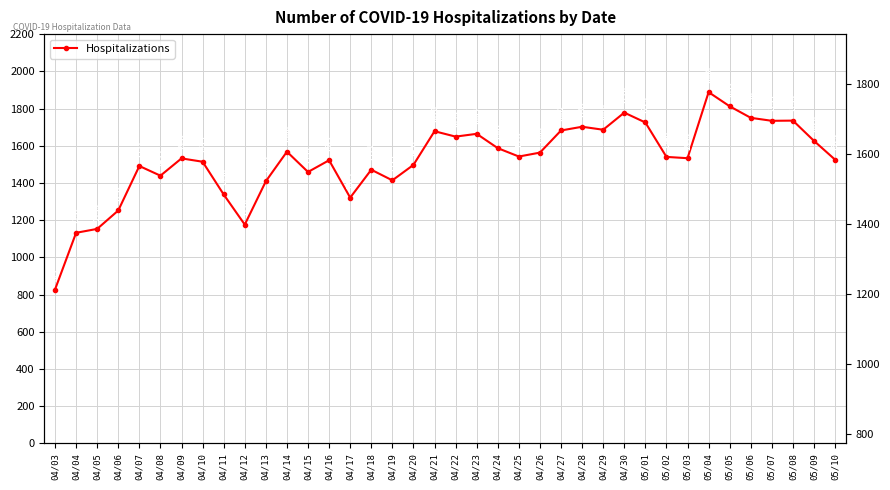

Which has a higher value, 05/09 or 04/23?

04/23